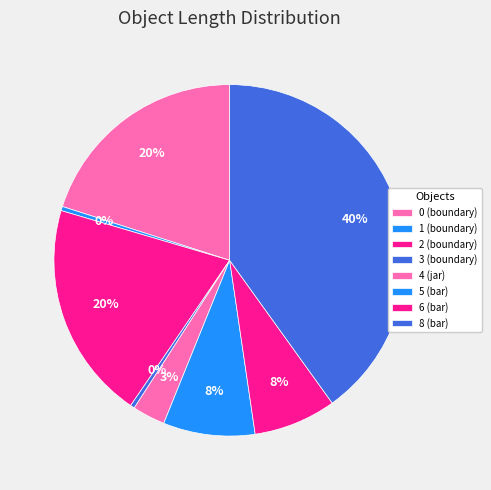

What portion of the pie excludes 3 (boundary)?

99.6%